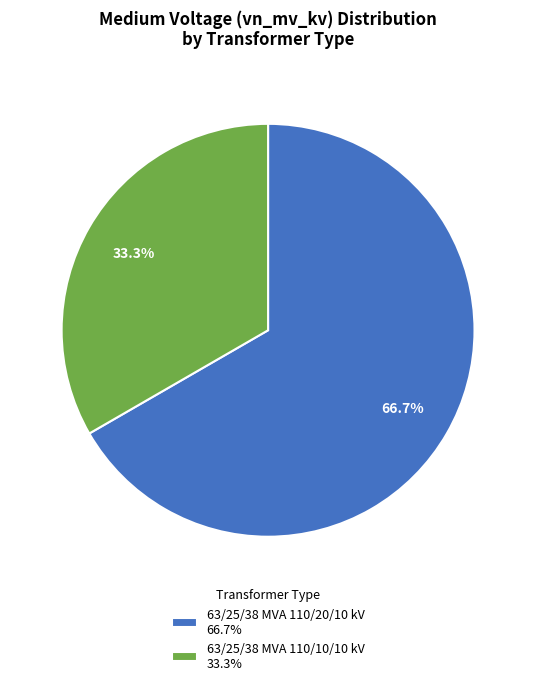

Is there a majority slice in this chart?

Yes